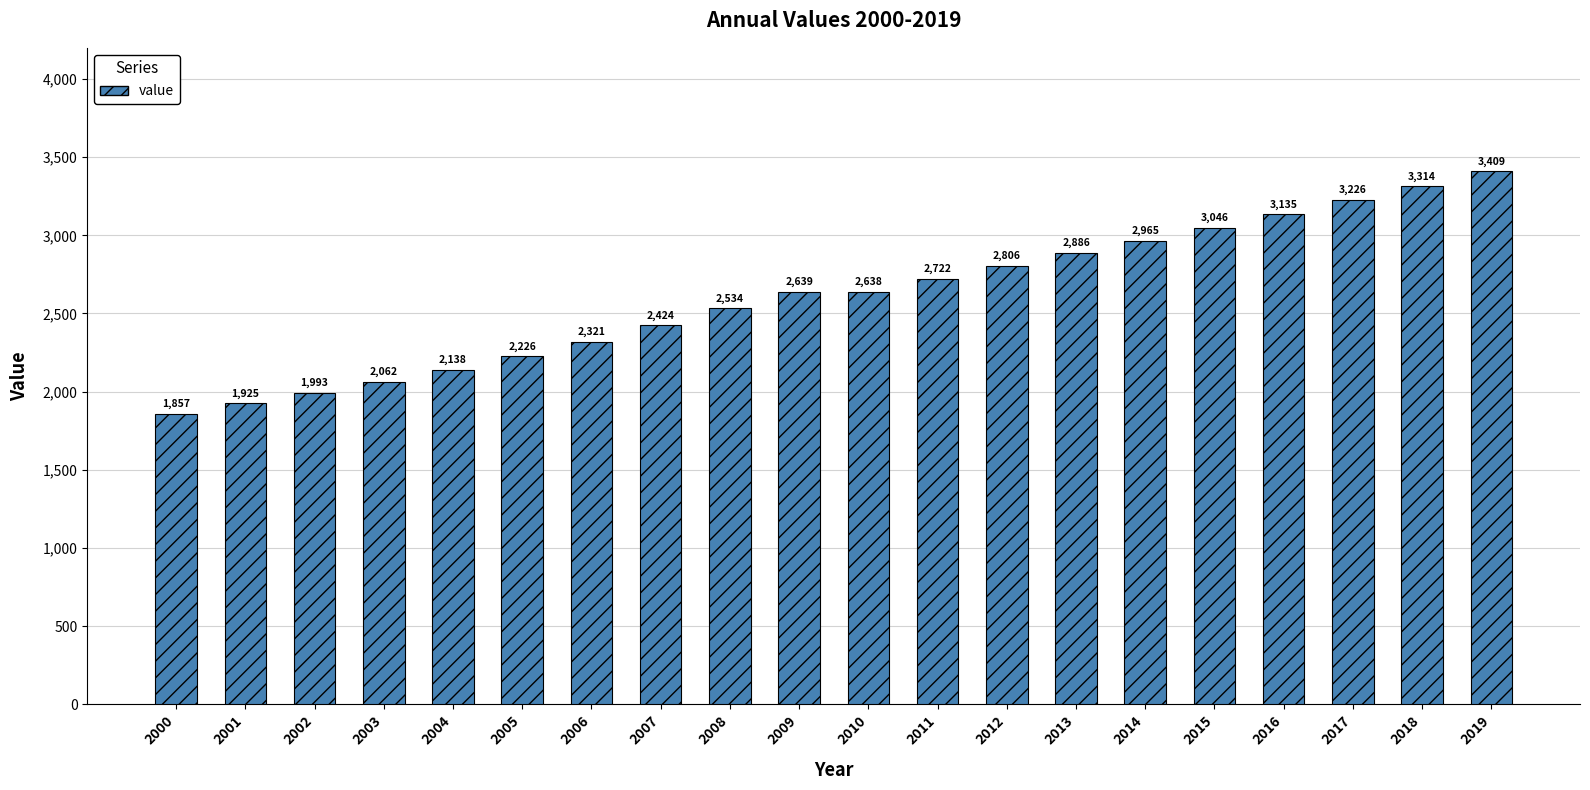

Read the value at 2010.

2638.2